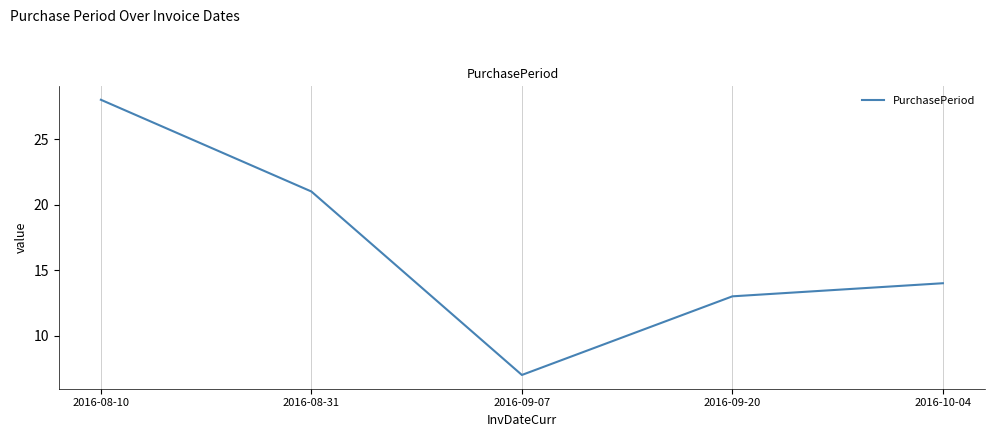

Is it true that the value at 2016-08-31 is 12?

False